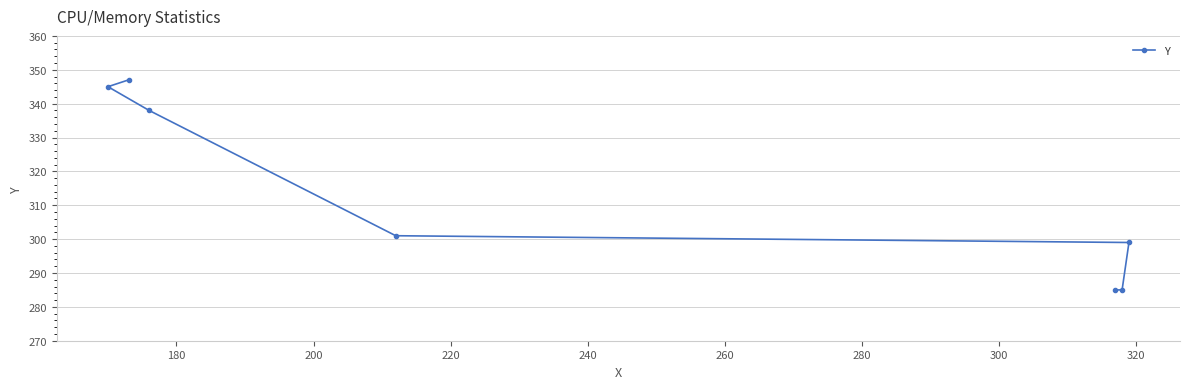

What is the minimum value shown in the chart?

285